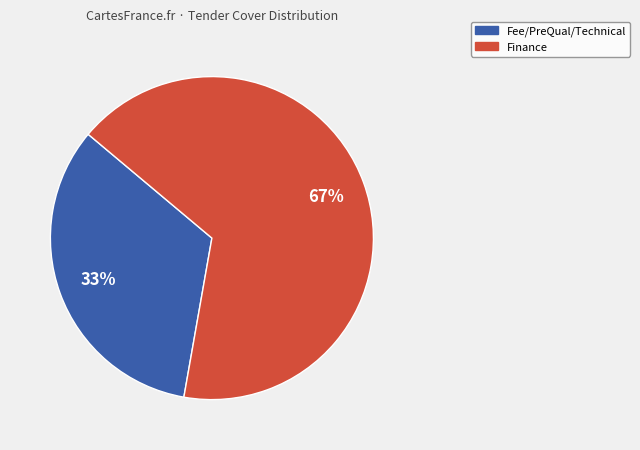

How many segments does this pie chart have?

2